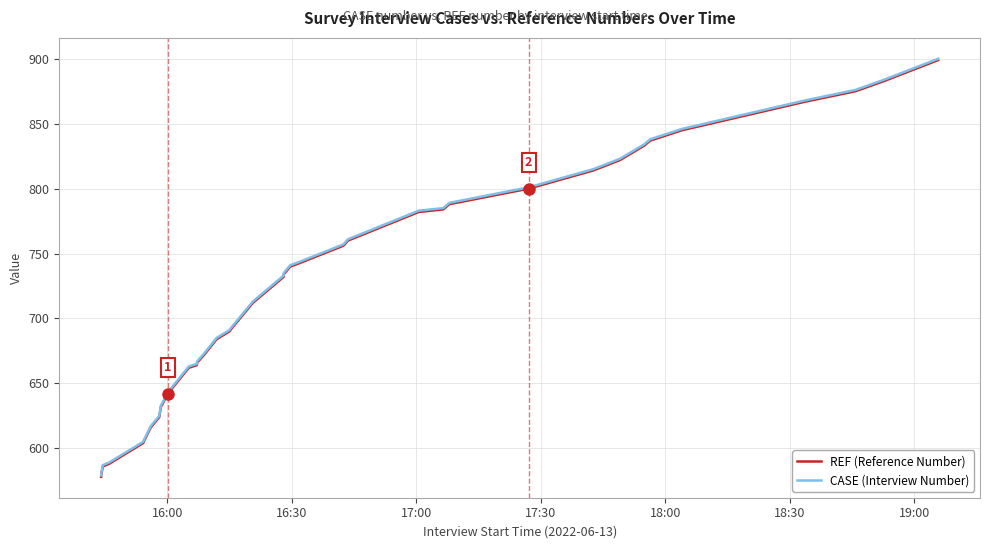

What is the difference between the second highest and minimum values in the REF (Reference Number) series?

305